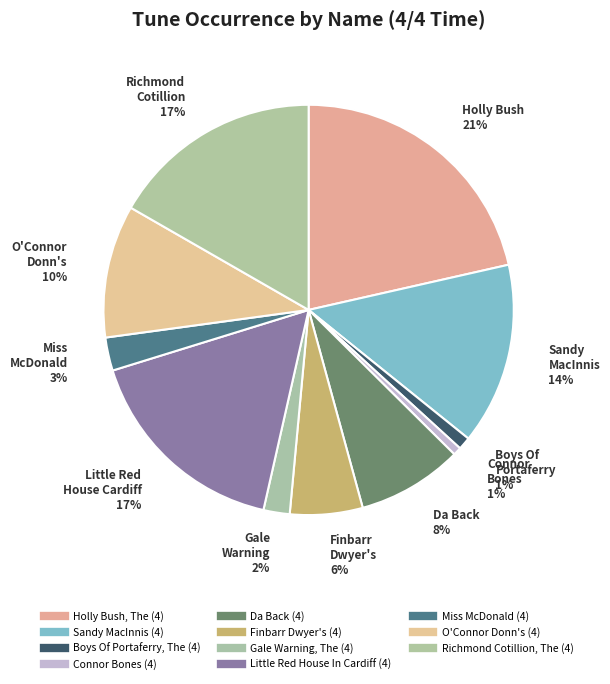

To the nearest percent, what percentage of the pie is Holly Bush, The (4)?

21%